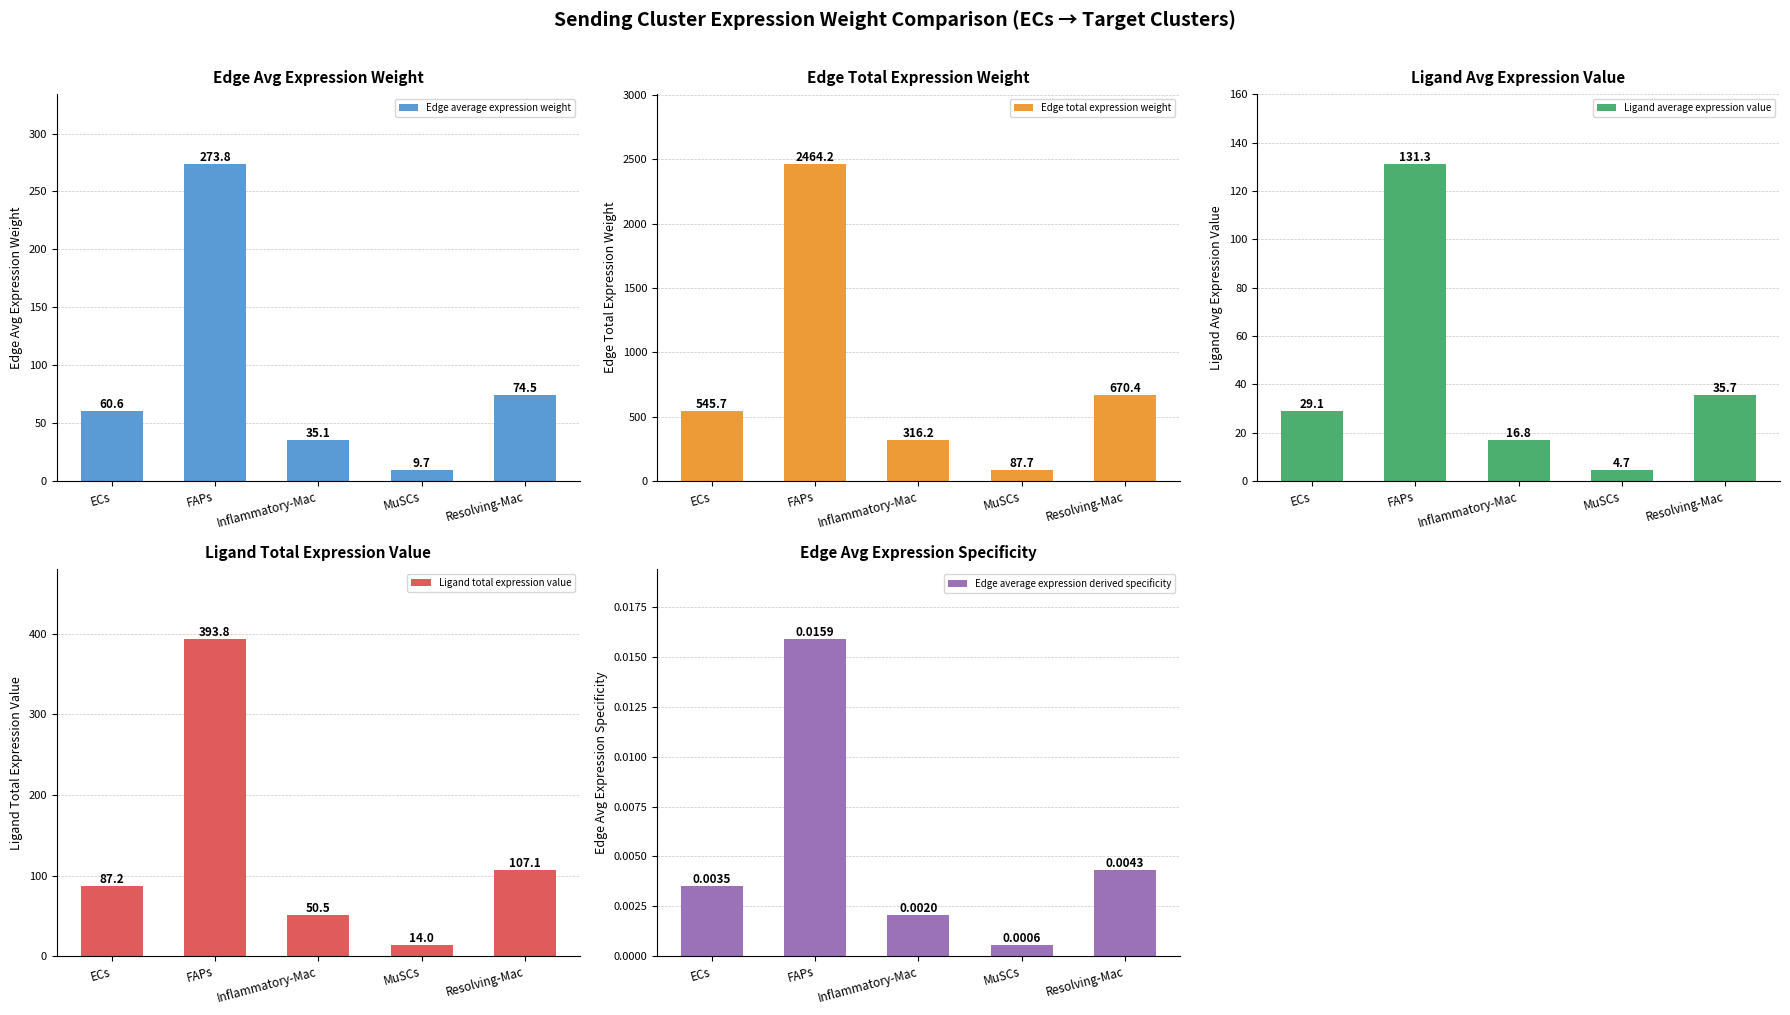

Reading right to left, extract all data points from this chart.

Edge average expression weight: Resolving-Mac=74.5	MuSCs=9.7	Inflammatory-Mac=35.1	FAPs=273.8	ECs=60.6
Edge total expression weight: Resolving-Mac=670.4	MuSCs=87.7	Inflammatory-Mac=316.2	FAPs=2464.2	ECs=545.7
Ligand average expression value: Resolving-Mac=35.7	MuSCs=4.7	Inflammatory-Mac=16.8	FAPs=131.3	ECs=29.1
Ligand total expression value: Resolving-Mac=107.1	MuSCs=14.0	Inflammatory-Mac=50.5	FAPs=393.8	ECs=87.2
Edge average expression derived specificity: Resolving-Mac=0.0	MuSCs=0.0	Inflammatory-Mac=0.0	FAPs=0.0	ECs=0.0